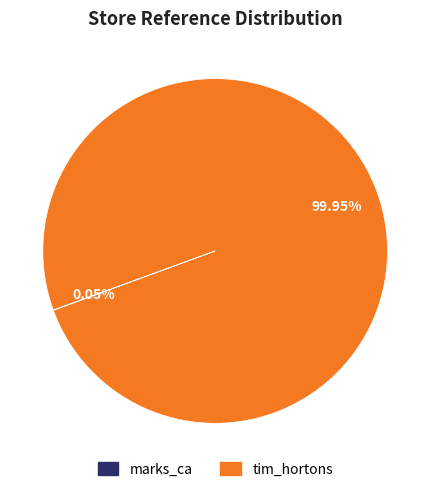

Is there a majority slice in this chart?

Yes